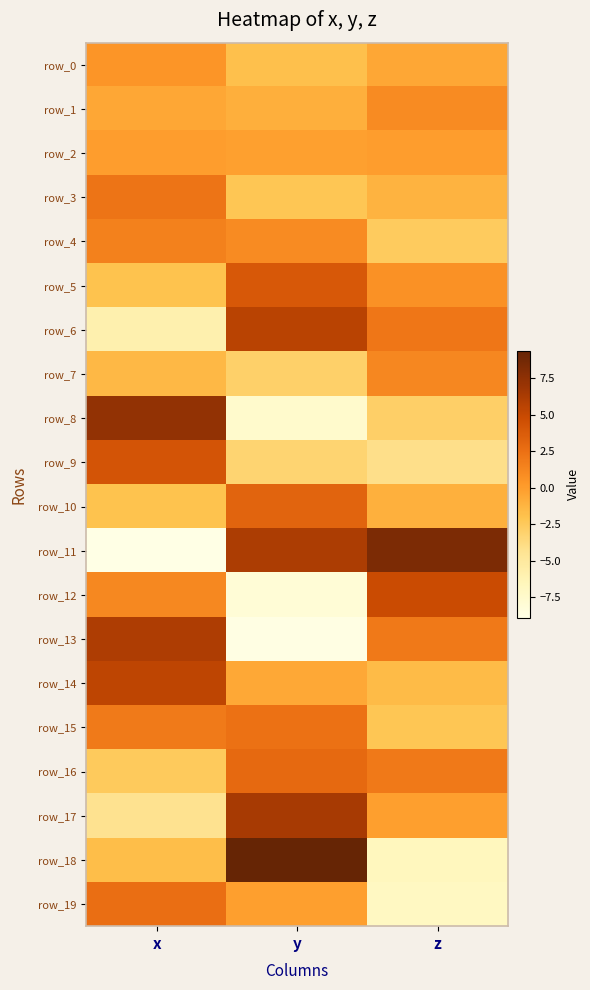

The value of row_15 at x is 0.7. True or false?

False